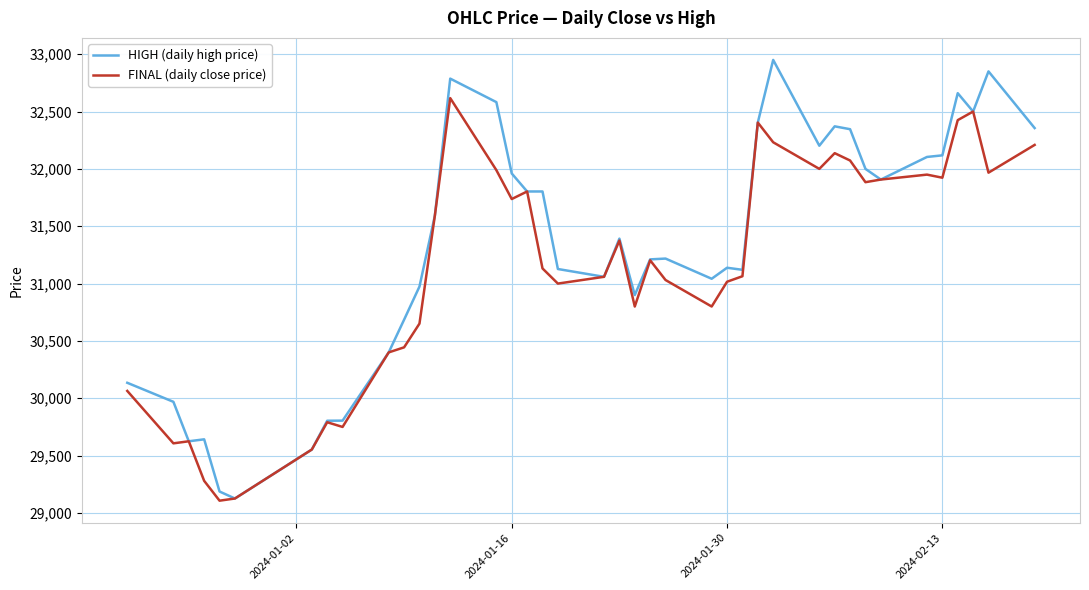

What is the average value of the FINAL (daily close price) series?

31131